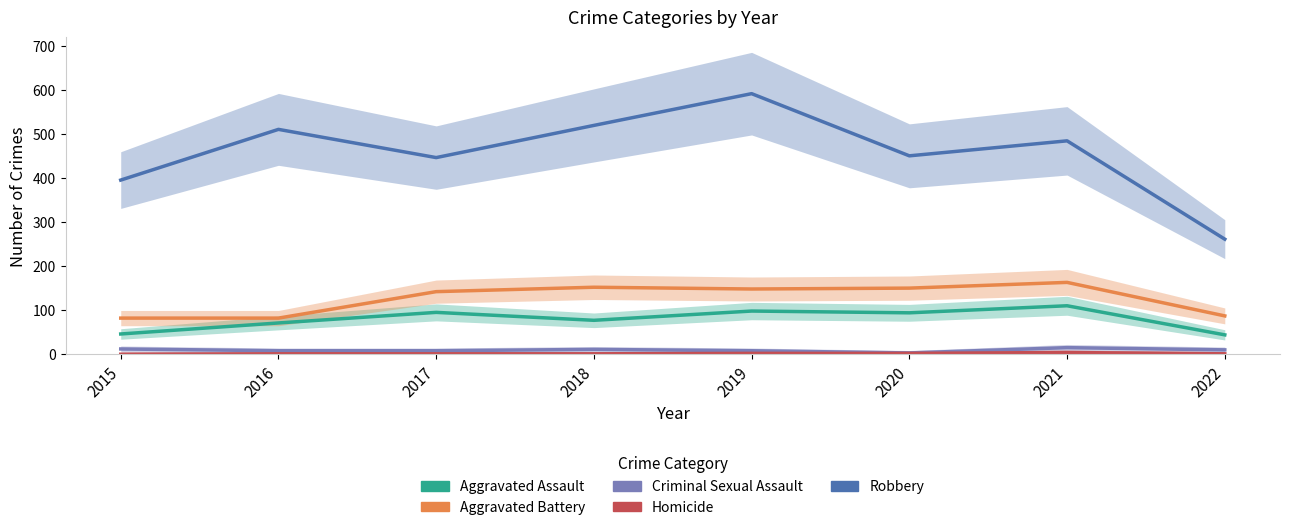

What is the value of the Aggravated Battery point at the 2nd from the left?

82